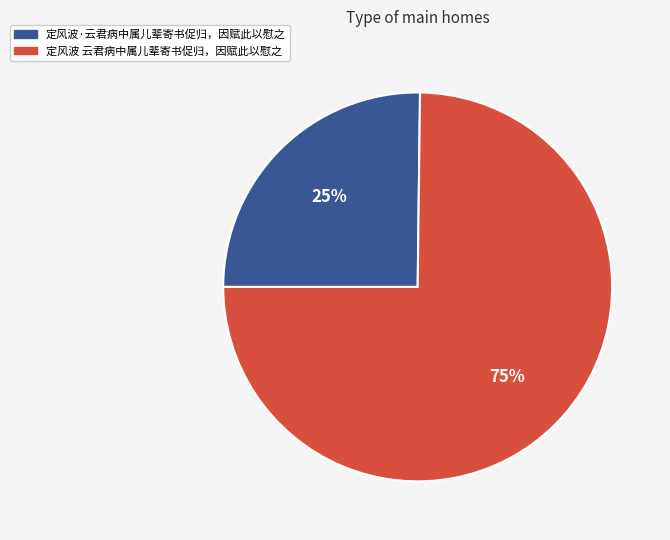

To the nearest percent, what percentage of the pie is 定风波·云君病中属儿辈寄书促归，因赋此以慰之?

25%